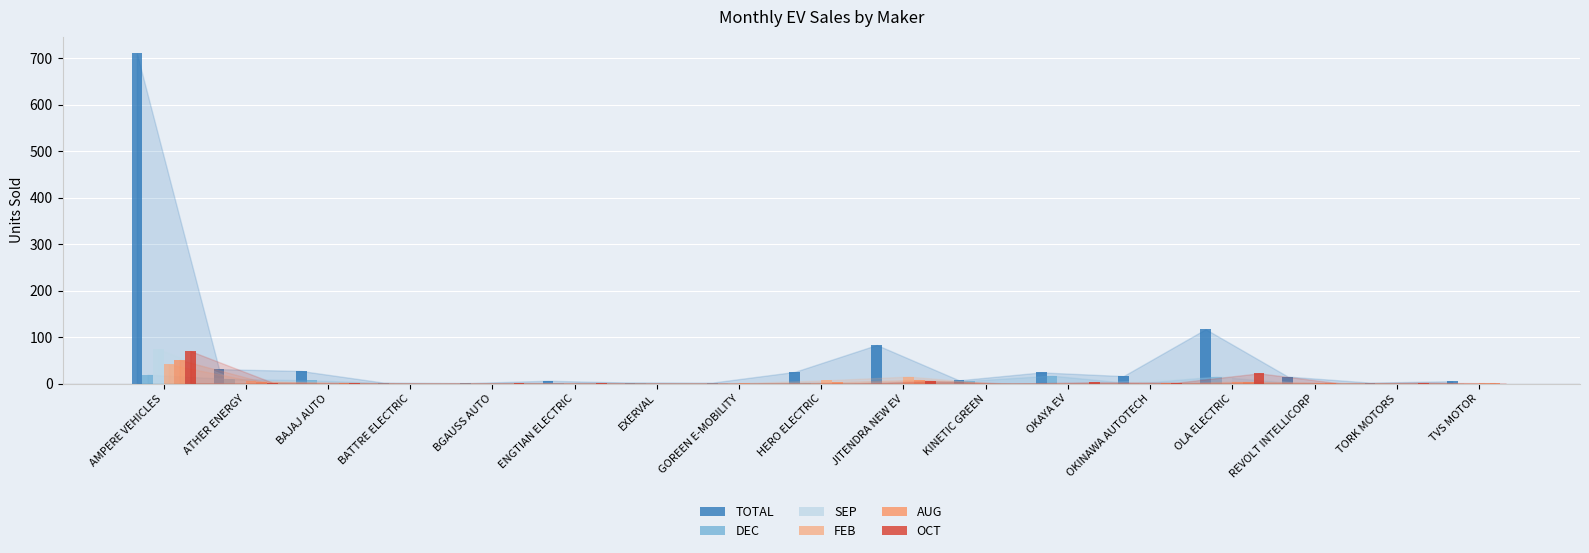

True or false: DEC has a value of 0 at TORK MOTORS.

True